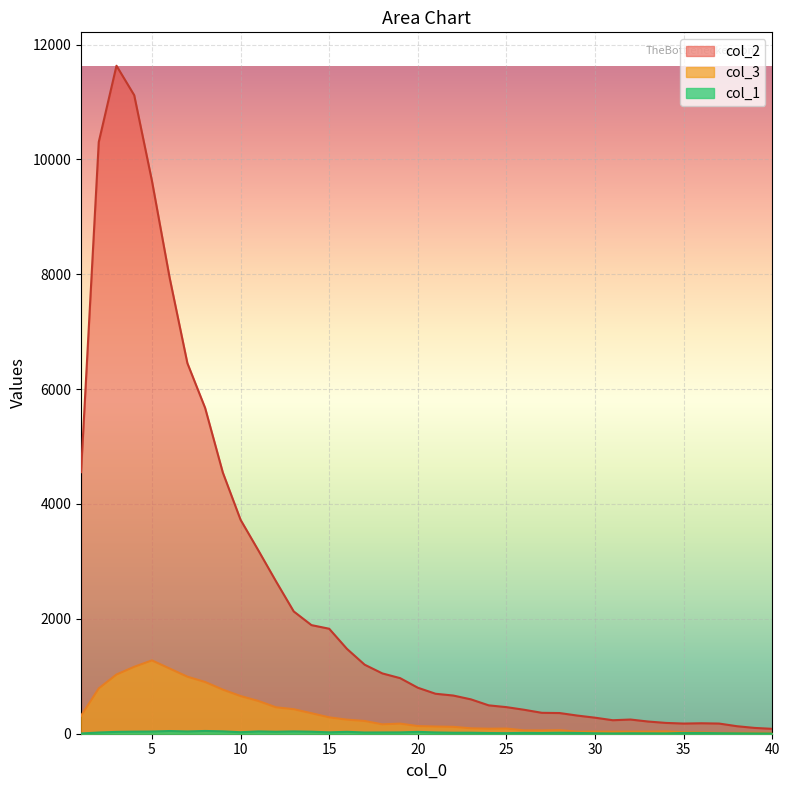

At how many categories does at least one series exceed 1546?

15